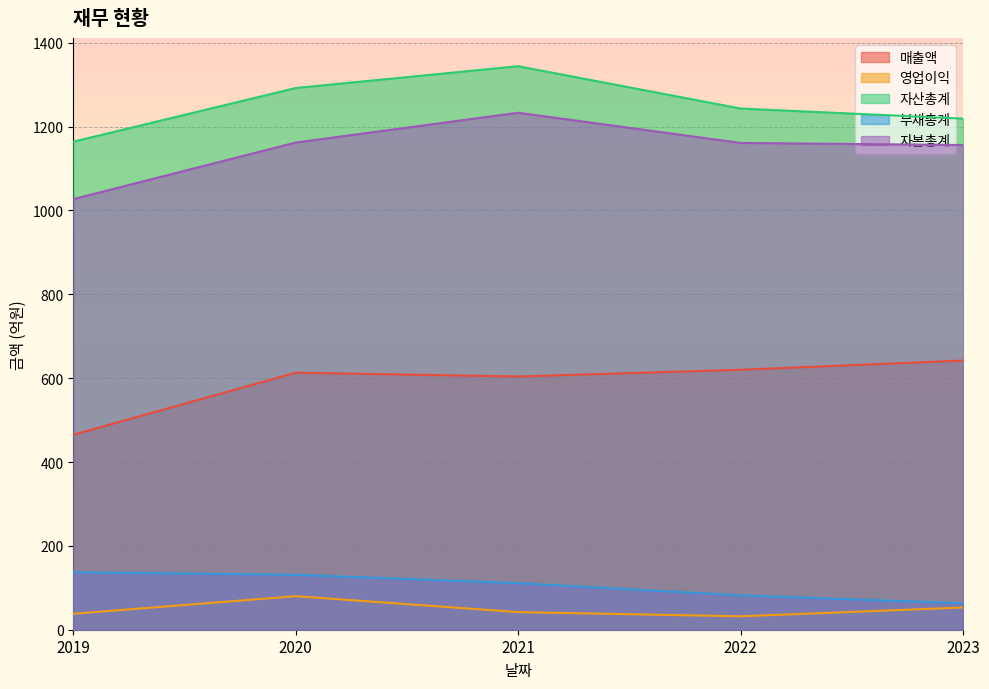

True or false: 자산총계 and 영업이익 intersect in this chart.

False